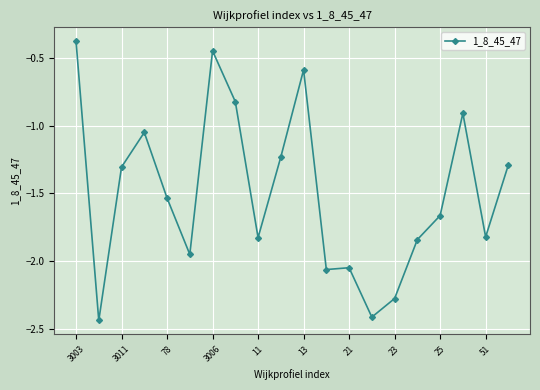

What is the difference between the maximum and minimum values?

2.1